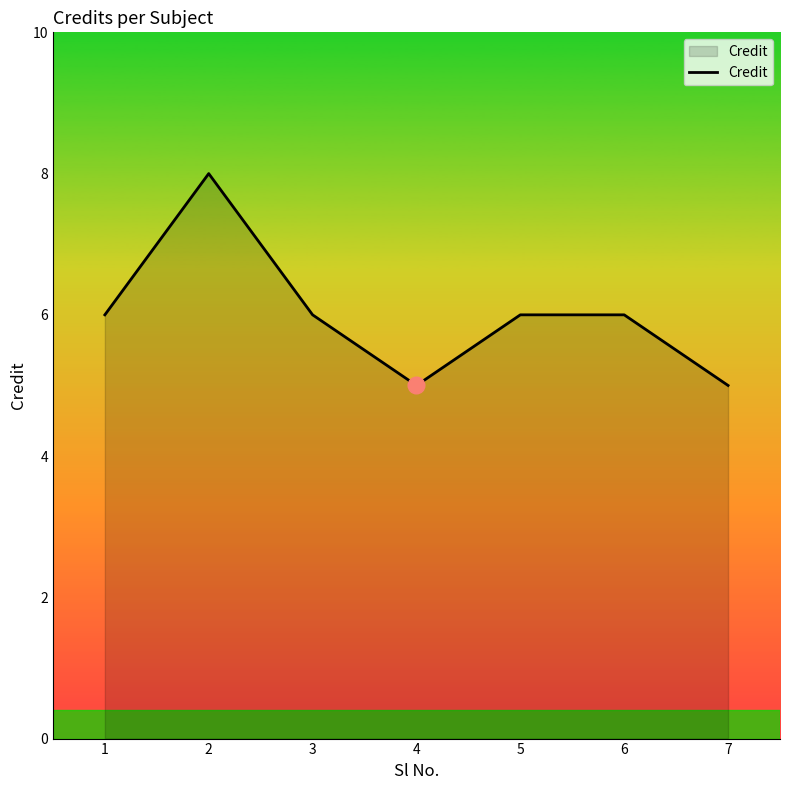

What is the difference between the maximum and minimum values?

3